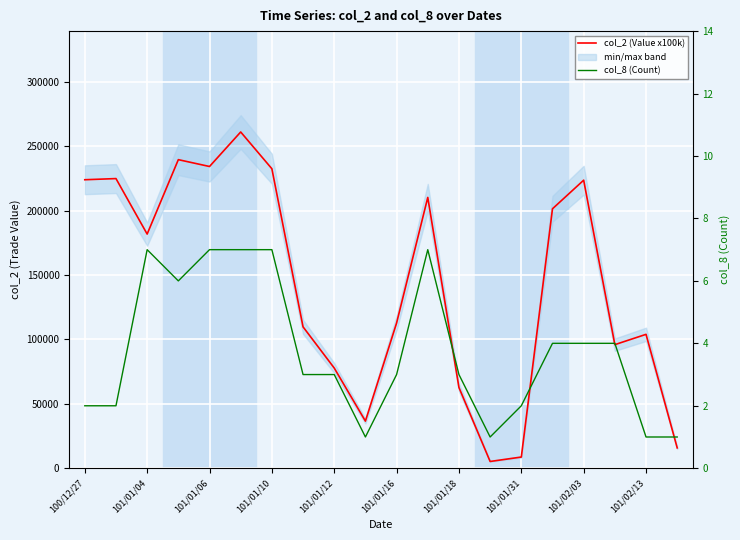

How many series are shown in this chart?

2